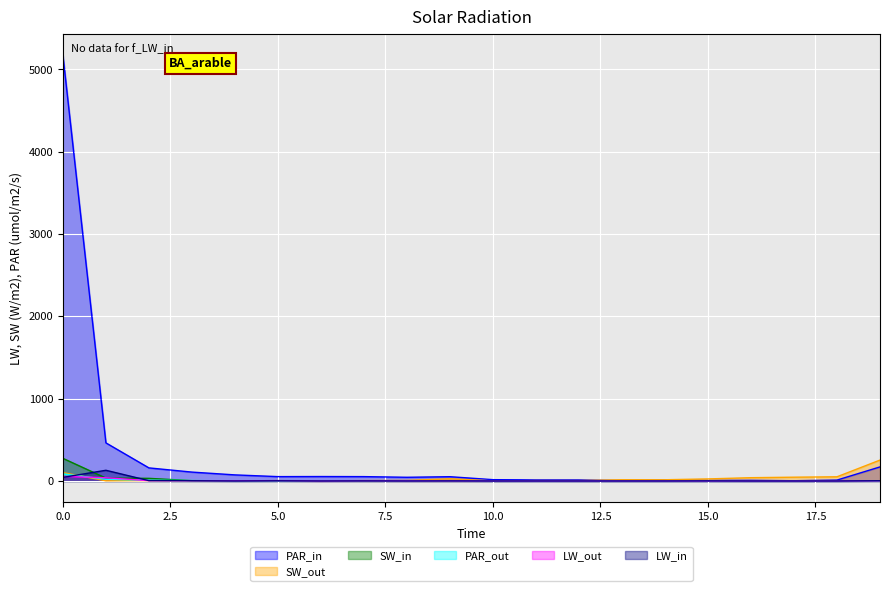

Which series has the widest spread of values?

PAR_in